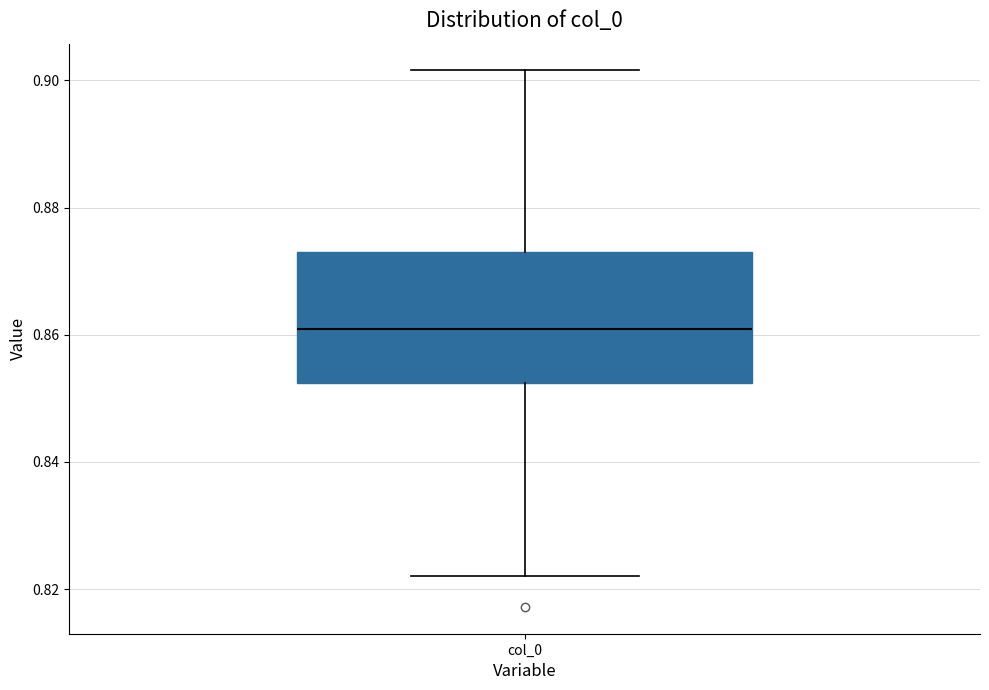

Transcribe this box plot: give where the median line is, the range the box spans, and where the two whiskers end, as read against the y-axis. The values are not printed on the chart, so give them approximately, as read against the axis.

median 0.860, box 0.852 to 0.874, whiskers 0.822 to 0.902